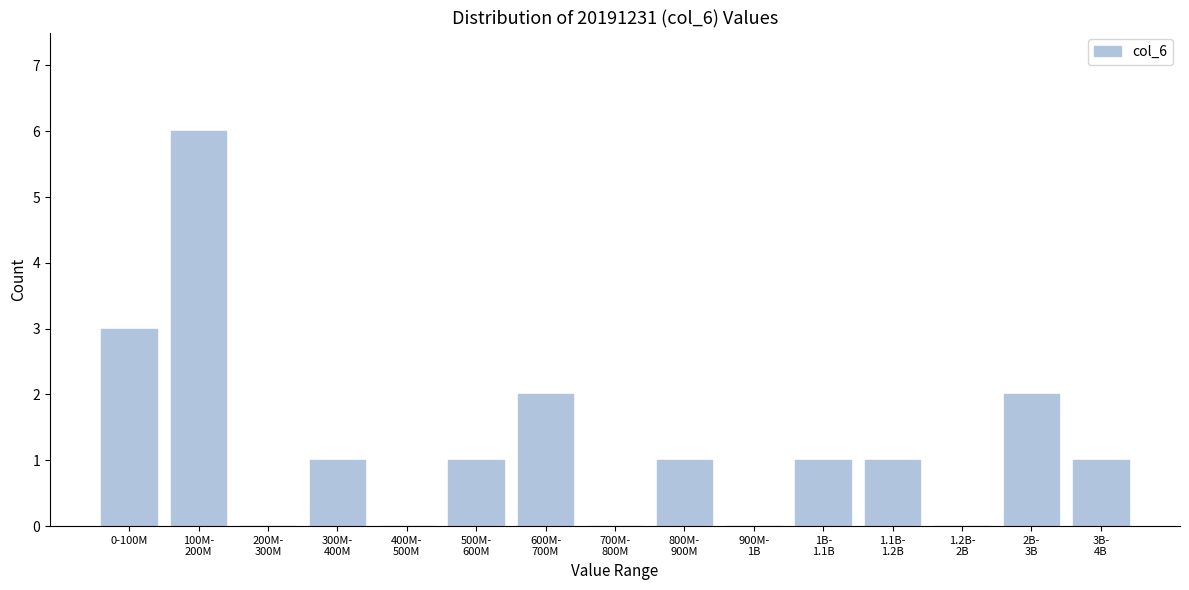

What is the maximum value shown in the chart?

6